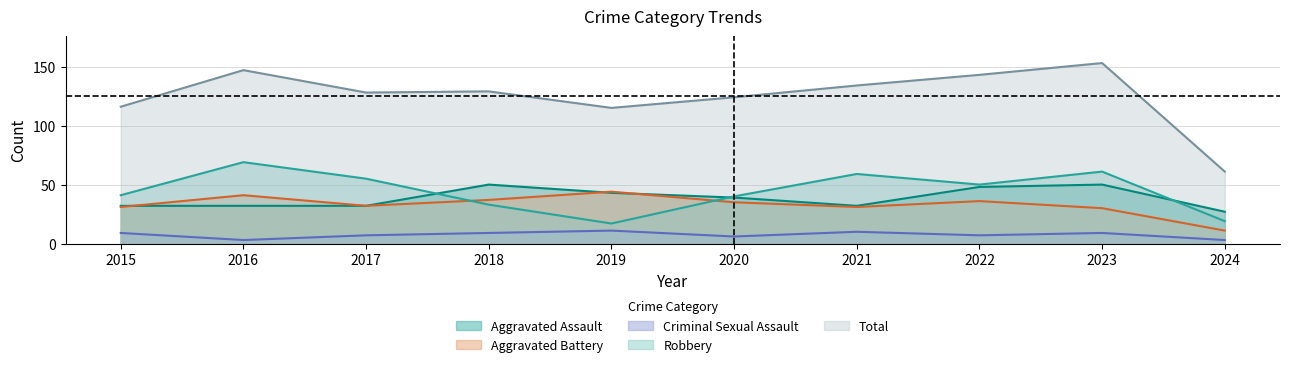

At which category does Total reach its first local peak?

2016